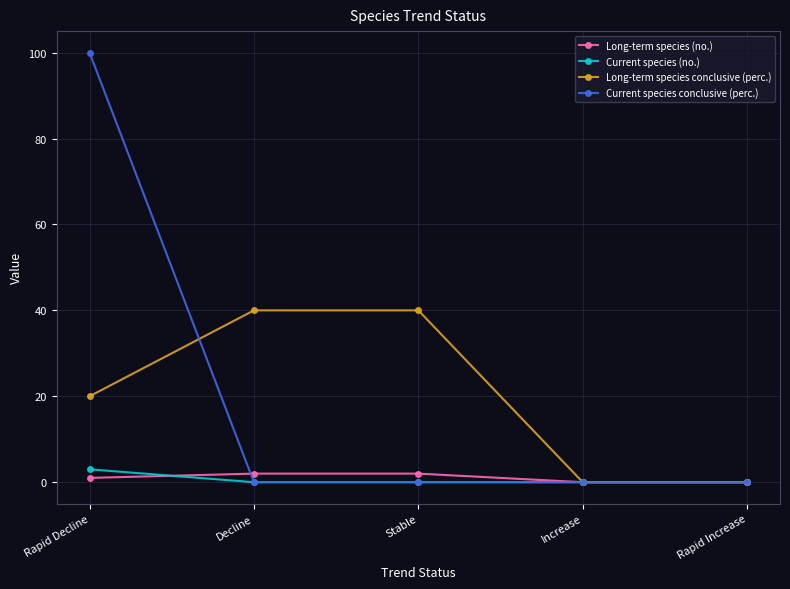

What are all the series names shown in the legend?

Long-term species (no.), Current species (no.), Long-term species conclusive (perc.), Current species conclusive (perc.)